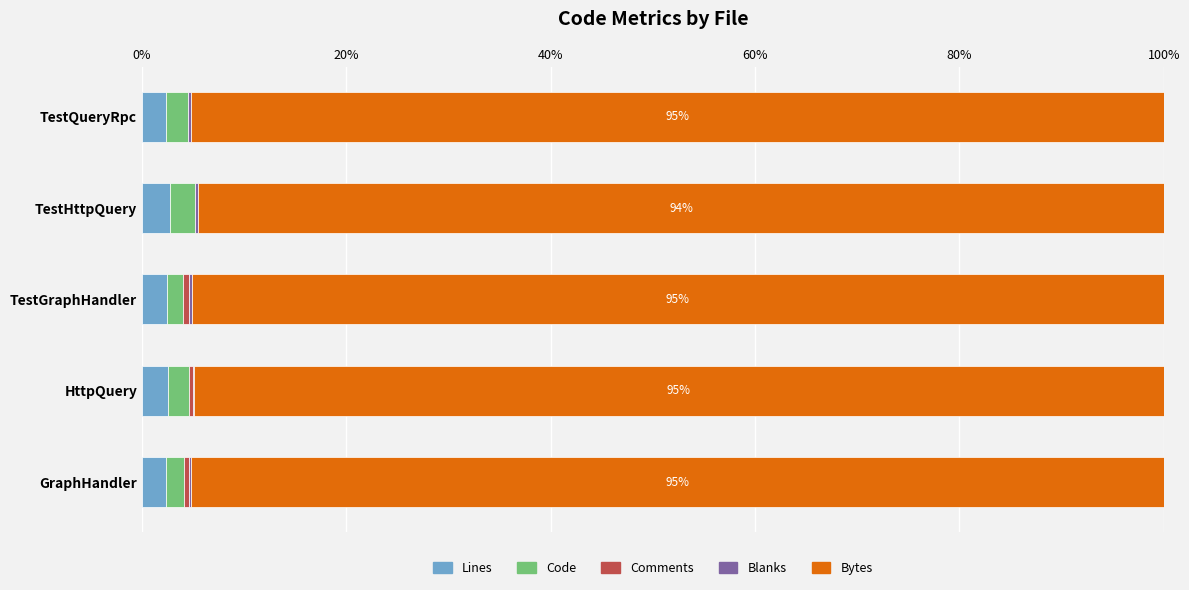

The Lines series shows 2.4 at TestQueryRpc. True or false?

True